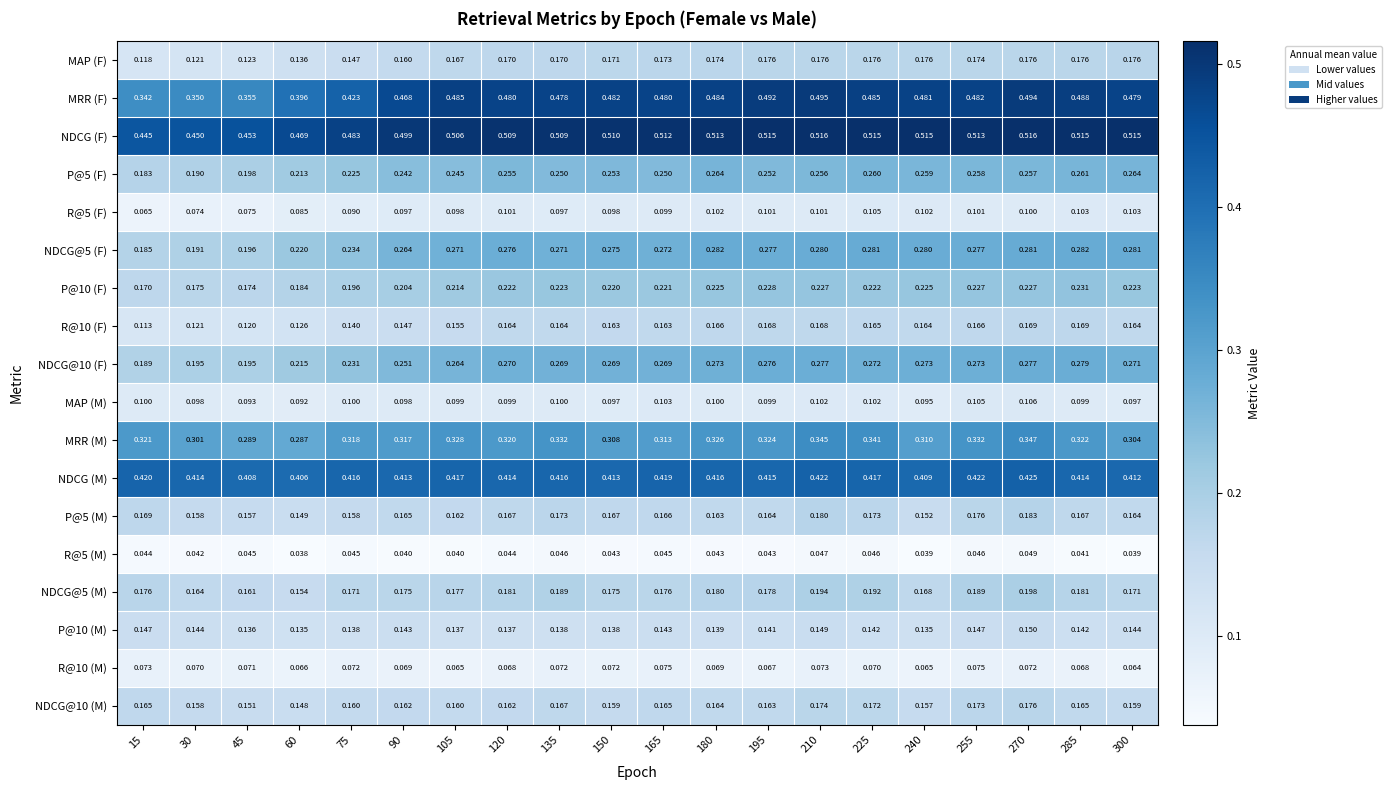

At which category is the sum across all series the highest?

270